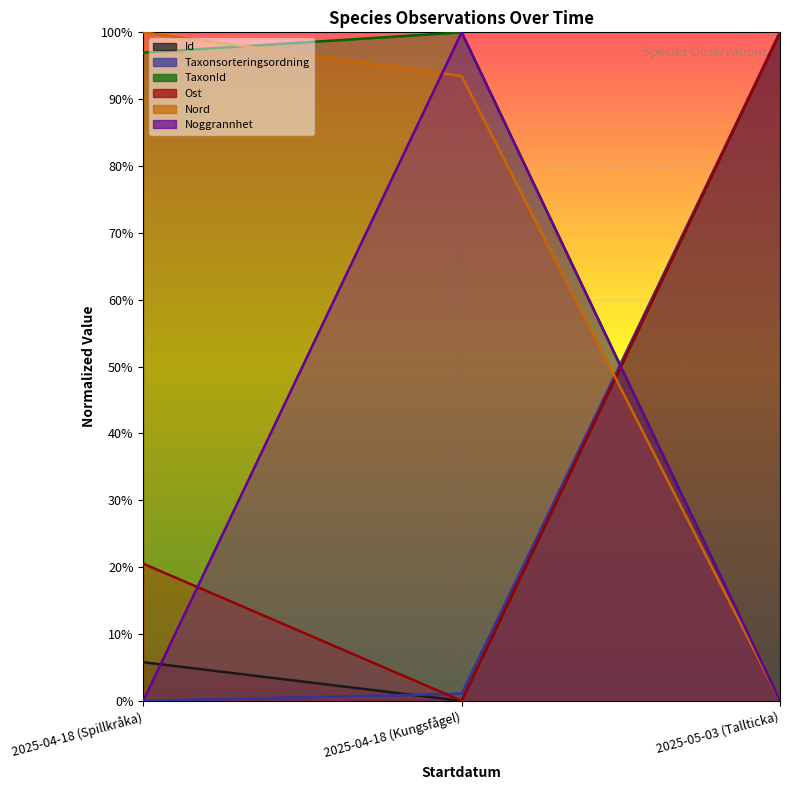

The Taxonsorteringsordning series shows 0.0 at 2025-04-18 (Kungsfågel). True or false?

False